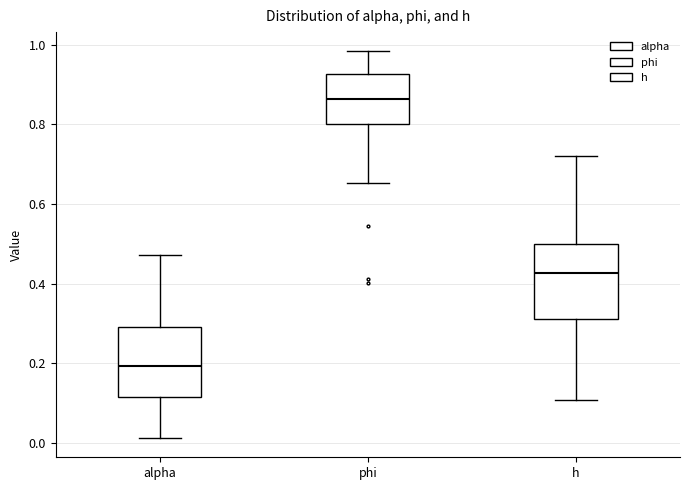

Which box's median line is the highest?

phi